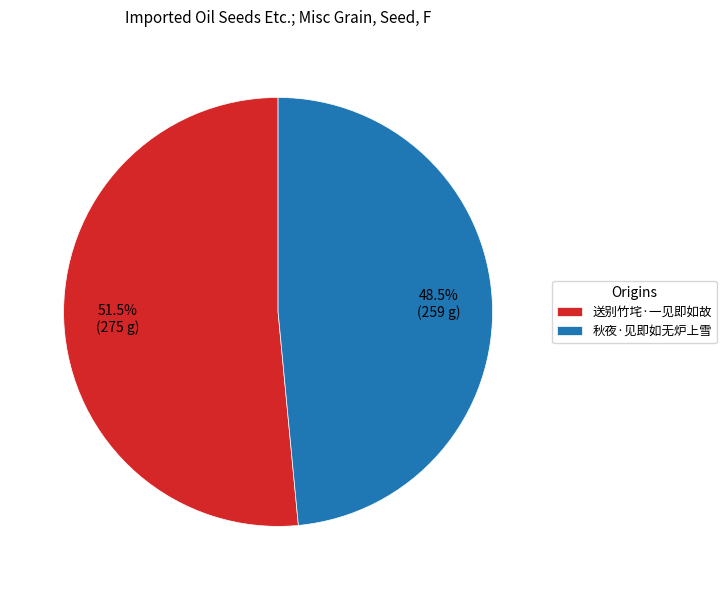

Which category accounts for the majority?

送别竹垞·一见即如故